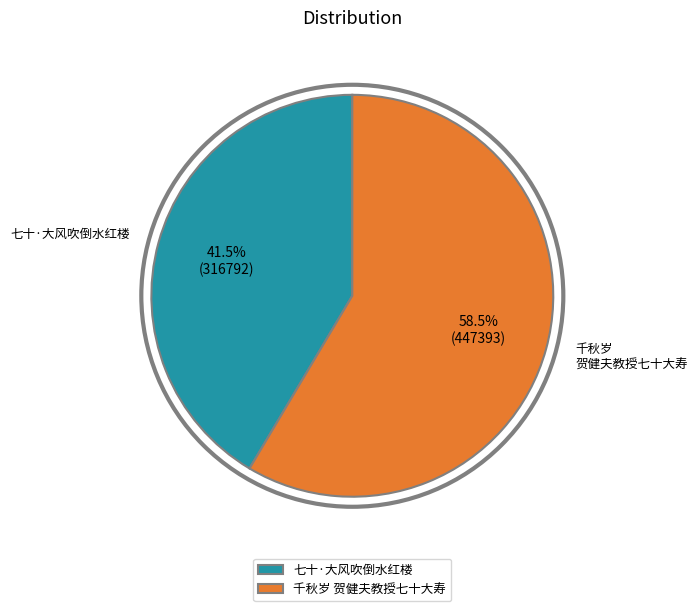

Rank the categories by value from lowest to highest.

七十·大风吹倒水红楼, 千秋岁 贺健夫教授七十大寿